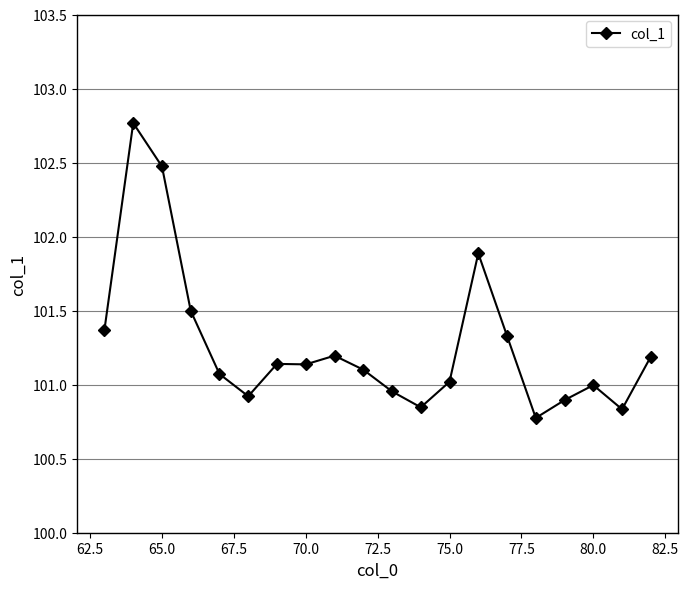

What is the maximum value shown in the chart?

102.8